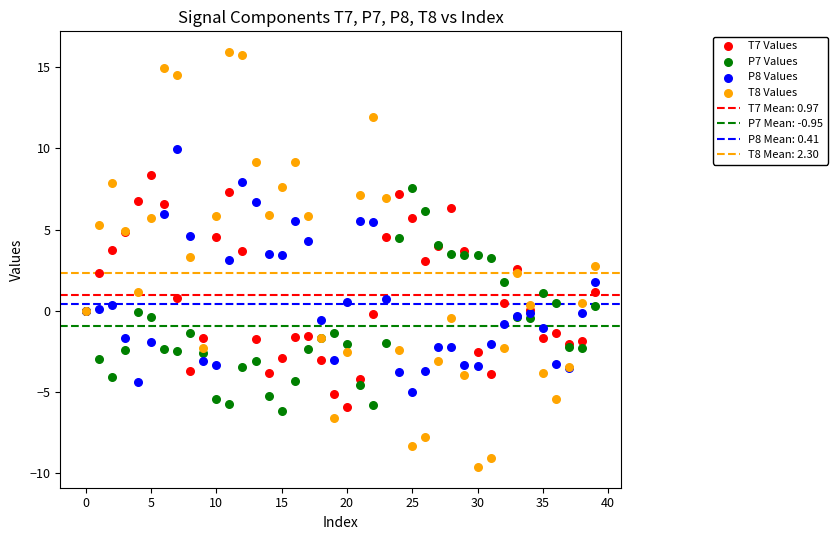

Which series has the widest spread of Y values?

T8 Values